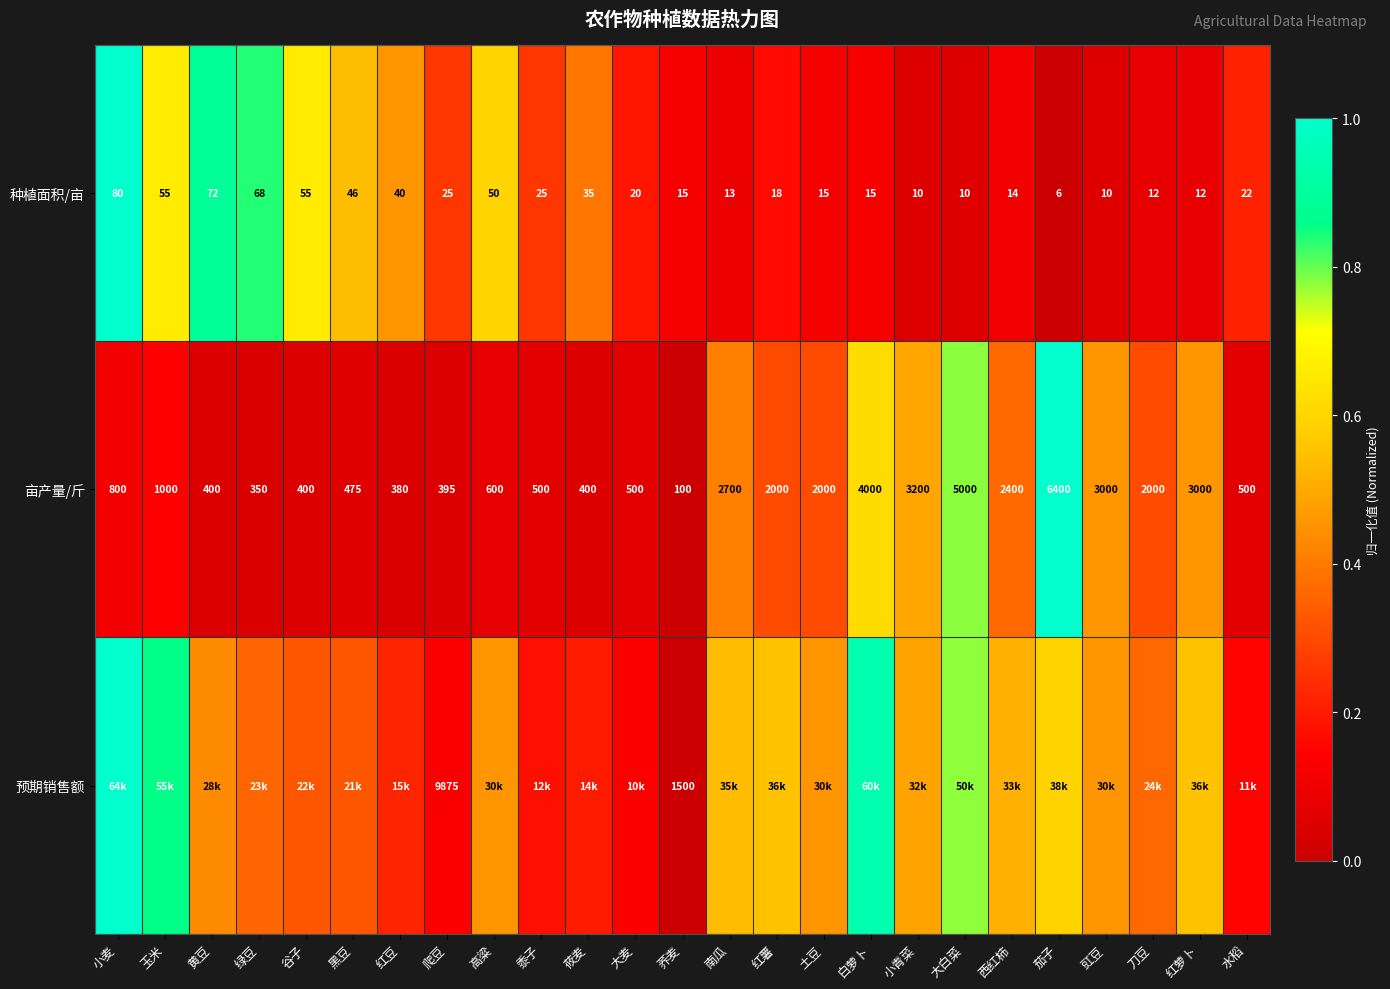

Is the value of 亩产量/斤 at 黄豆 greater than the value of 种植面积/亩 at 玉米?

Yes